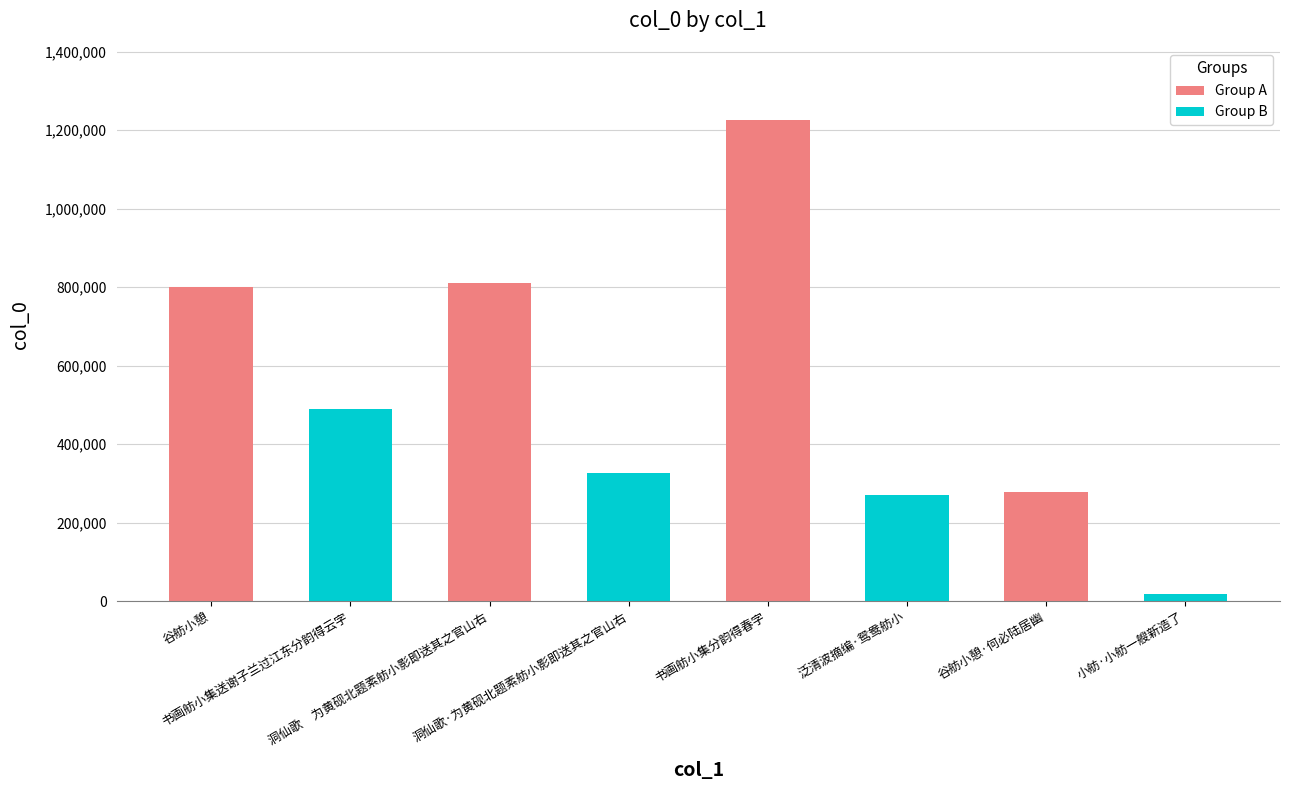

What is the sum of all values?

4218477